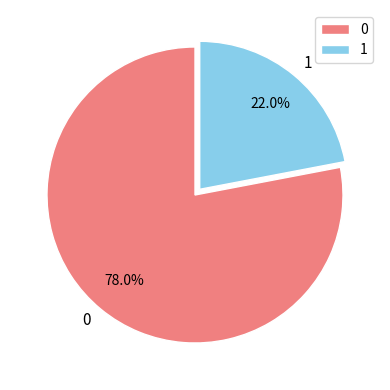

What is the ratio of the value at 0 to the value at 1?

3.5